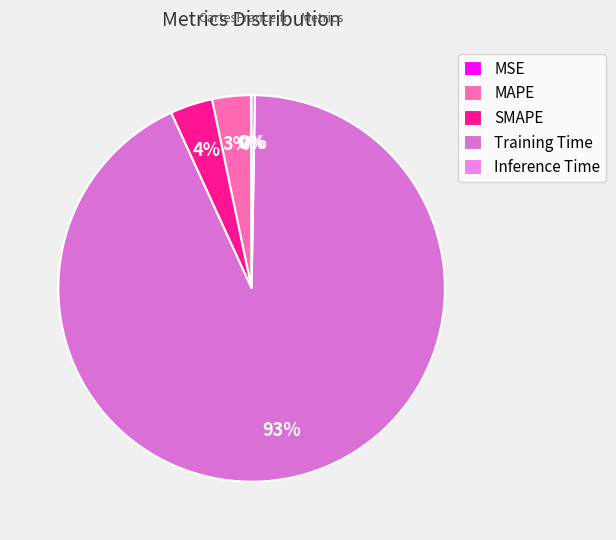

Is the sum of SMAPE and Training Time greater than half?

Yes